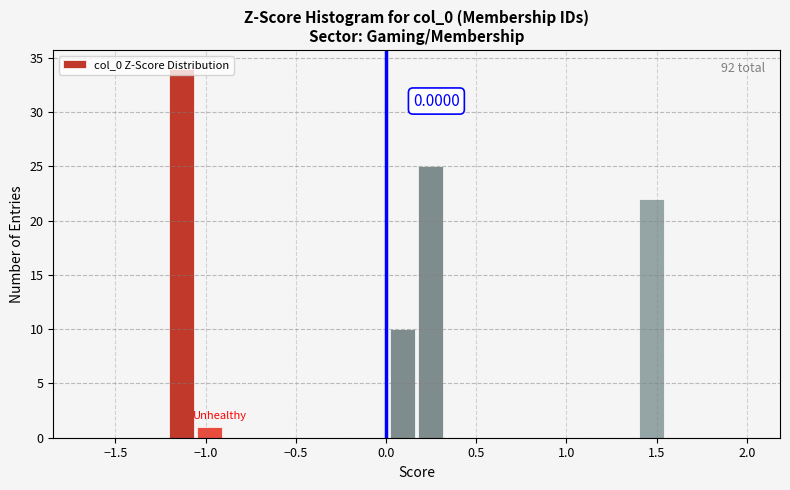

Around what value on the x-axis is the tallest bar? Give the approximate position of its centre, as read against the axis.

-1.15